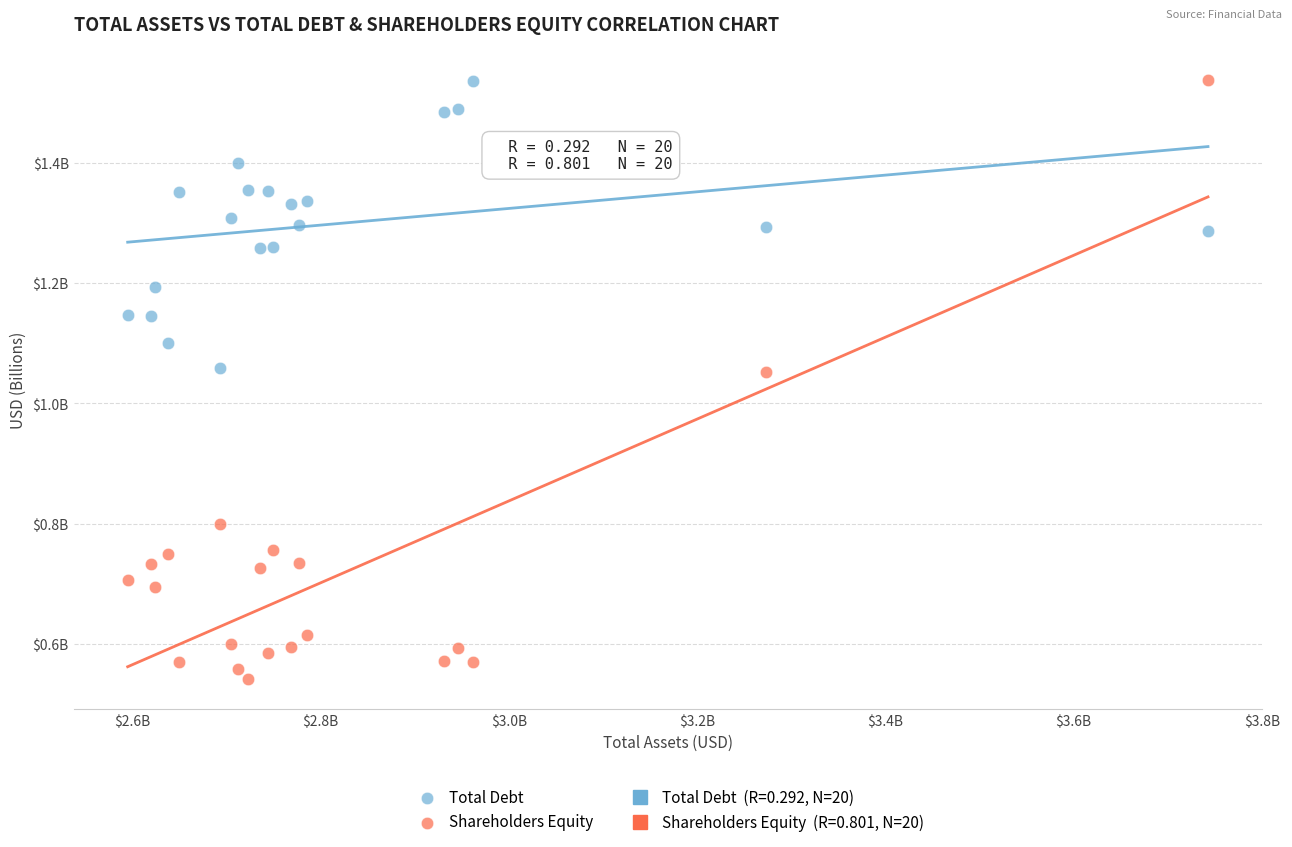

Which series has the widest spread of Y values?

Shareholders Equity